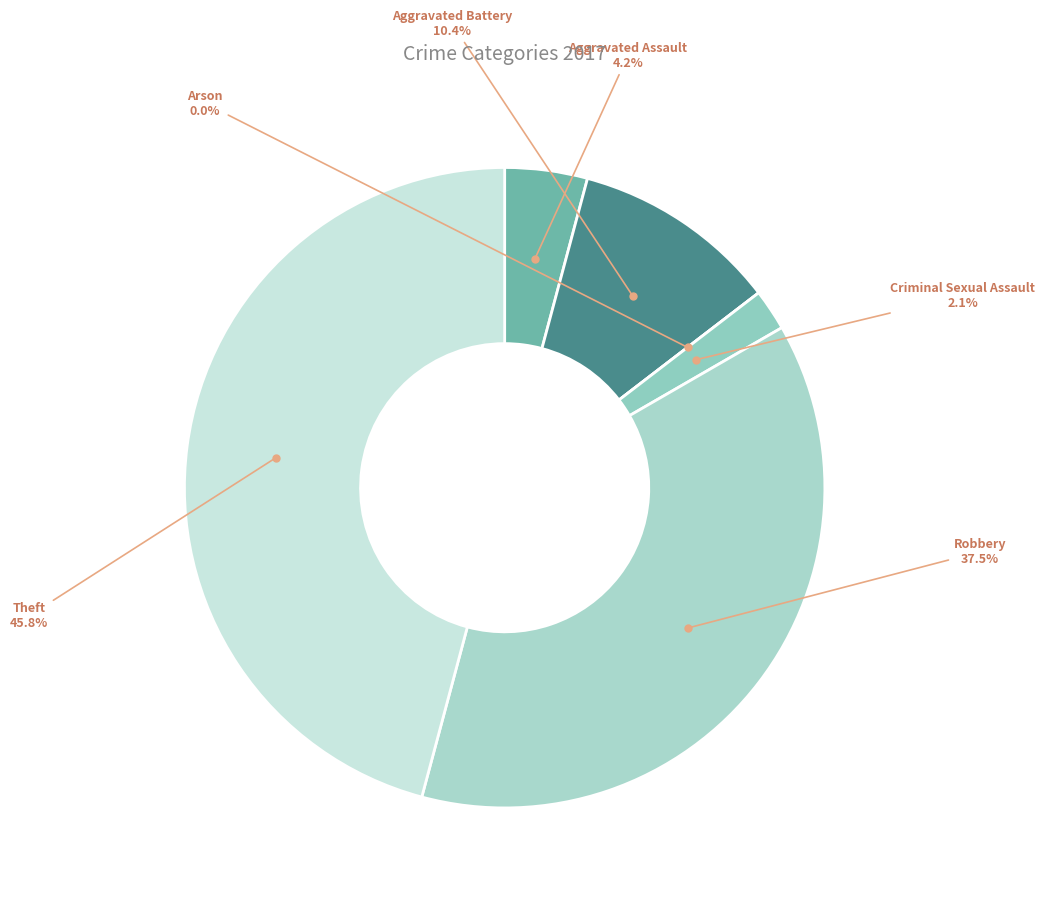

To the nearest percent, what is the combined percentage of Theft and Aggravated Battery?

56%